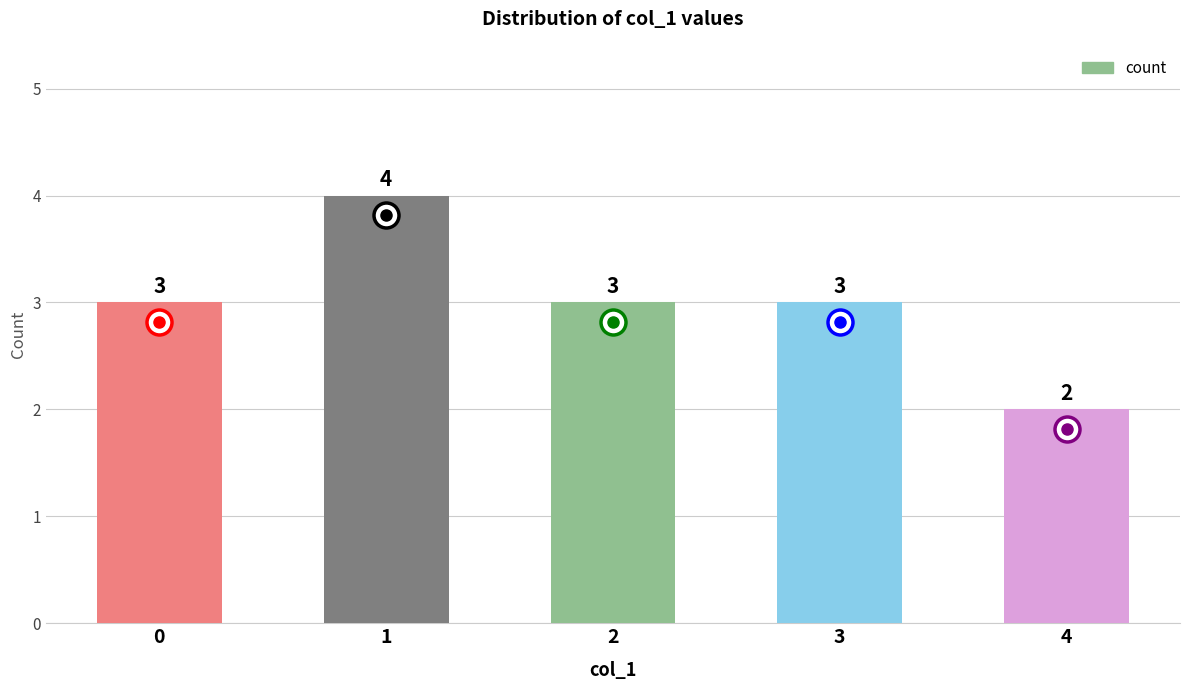

Does the chart contain stacked bars?

No